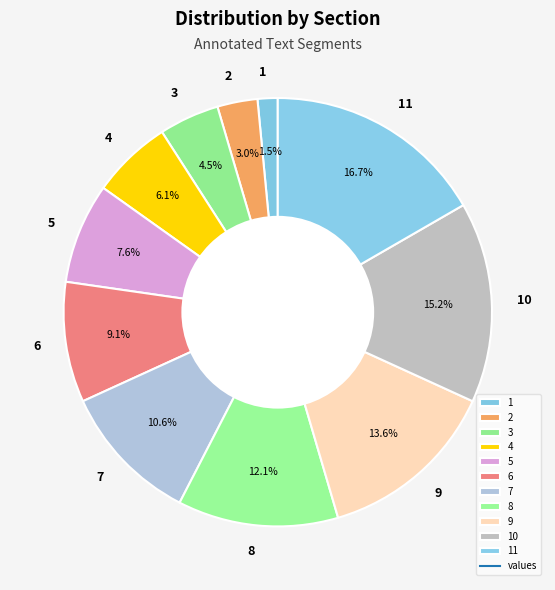

Rank the categories by value from highest to lowest.

11, 10, 9, 8, 7, 6, 5, 4, 3, 2, 1